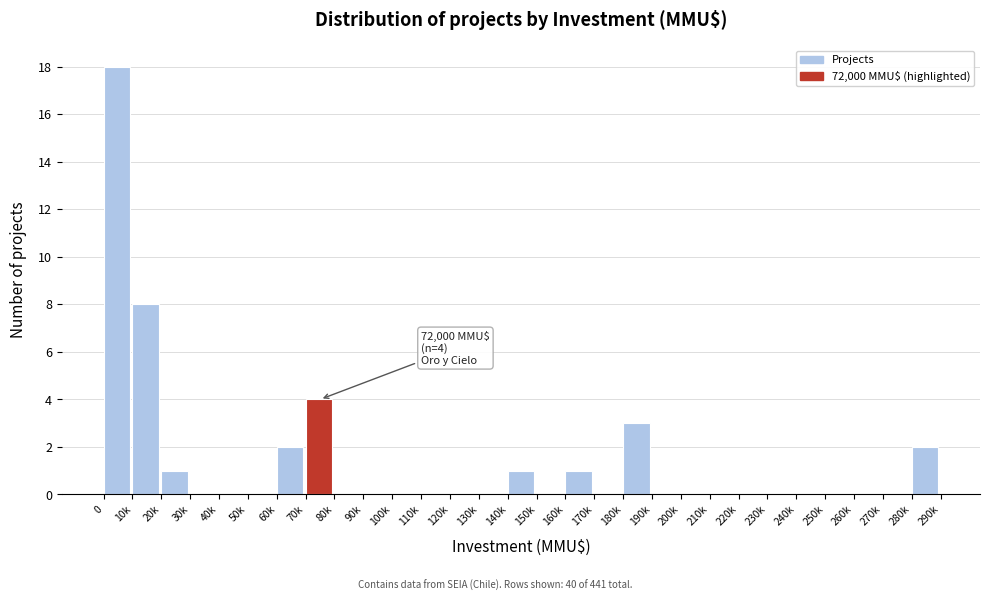

Reading left to right, transcribe all the data shown in this chart.

0=18	10k=8	20k=1	30k=0	40k=0	50k=0	60k=2	70k=4	80k=0	90k=0	100k=0	110k=0	120k=0	130k=0	140k=1	150k=0	160k=1	170k=0	180k=3	190k=0	200k=0	210k=0	220k=0	230k=0	240k=0	250k=0	260k=0	270k=0	280k=2